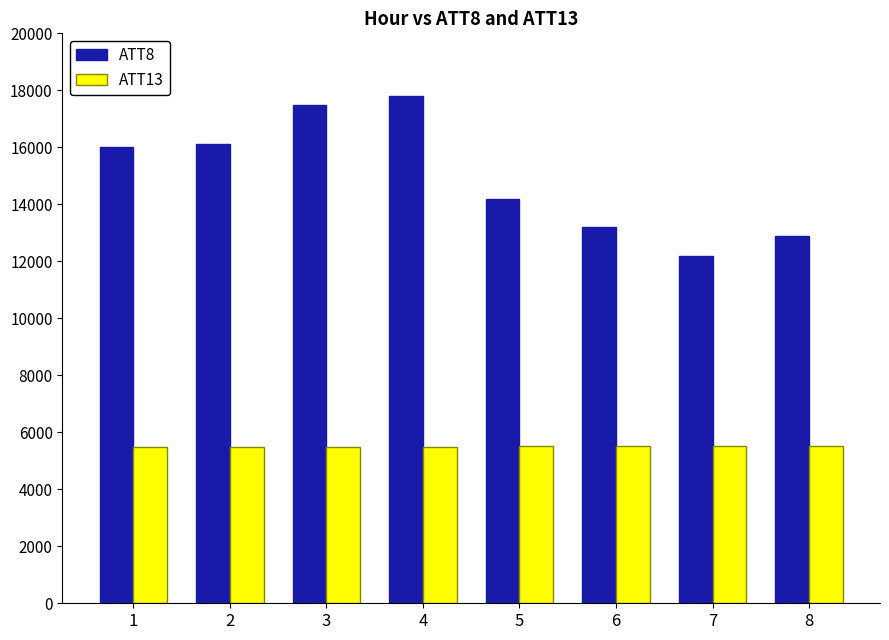

What is the spread (max minus min) of values at 5?

8698.1